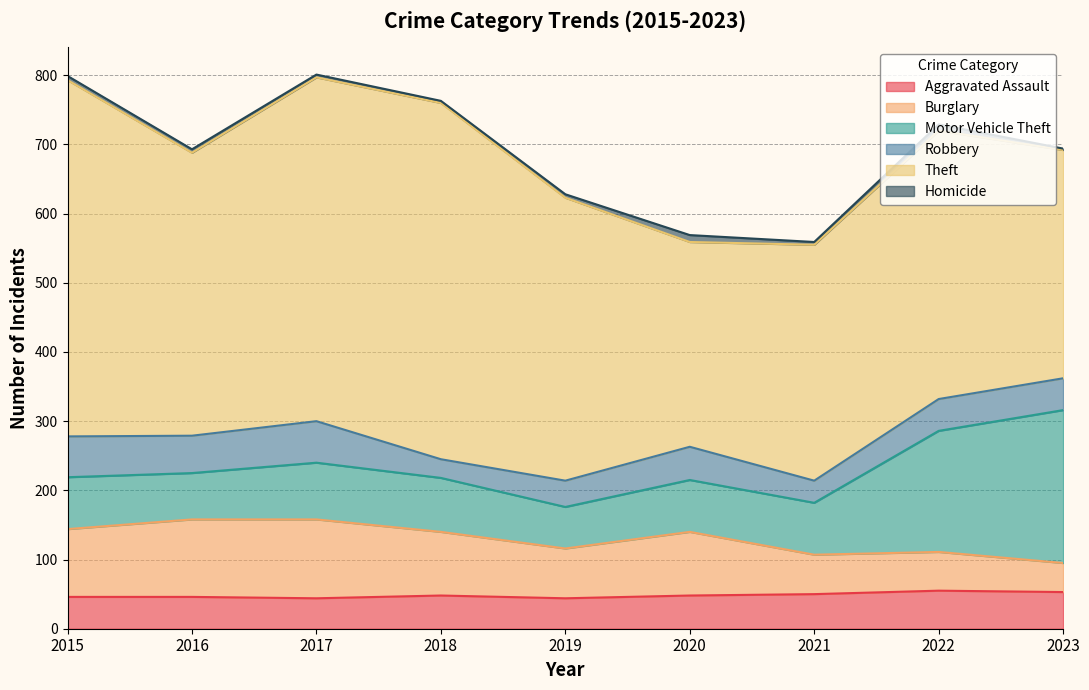

Reading left to right, extract all data points from this chart.

Aggravated Assault: 2015=46	2016=46	2017=44	2018=48	2019=44	2020=48	2021=50	2022=55	2023=53
Burglary: 2015=98	2016=112	2017=114	2018=92	2019=72	2020=92	2021=57	2022=56	2023=42
Motor Vehicle Theft: 2015=75	2016=67	2017=82	2018=78	2019=60	2020=75	2021=75	2022=175	2023=221
Robbery: 2015=59	2016=54	2017=60	2018=27	2019=38	2020=48	2021=32	2022=46	2023=46
Theft: 2015=515	2016=409	2017=497	2018=515	2019=409	2020=296	2021=341	2022=388	2023=330
Homicide: 2015=6	2016=5	2017=4	2018=3	2019=5	2020=10	2021=4	2022=9	2023=2